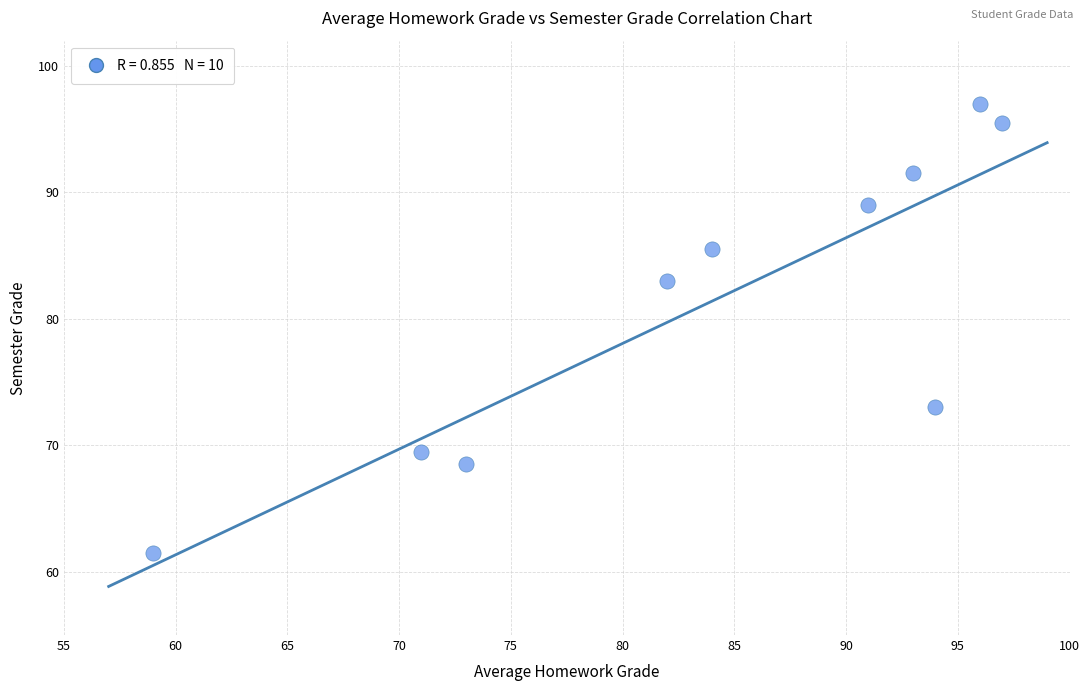

What is the range of X values (max minus min)?

38.0